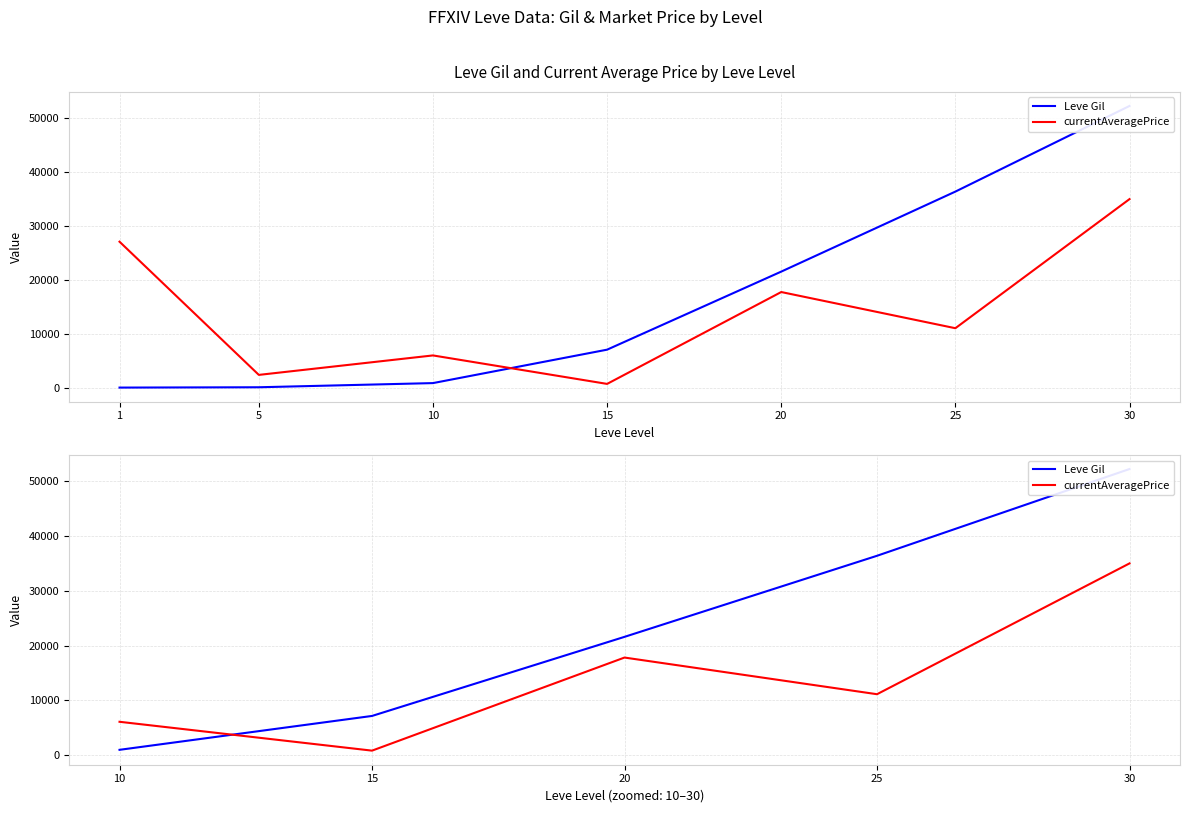

How many values in the currentAveragePrice series are below 11135?

2